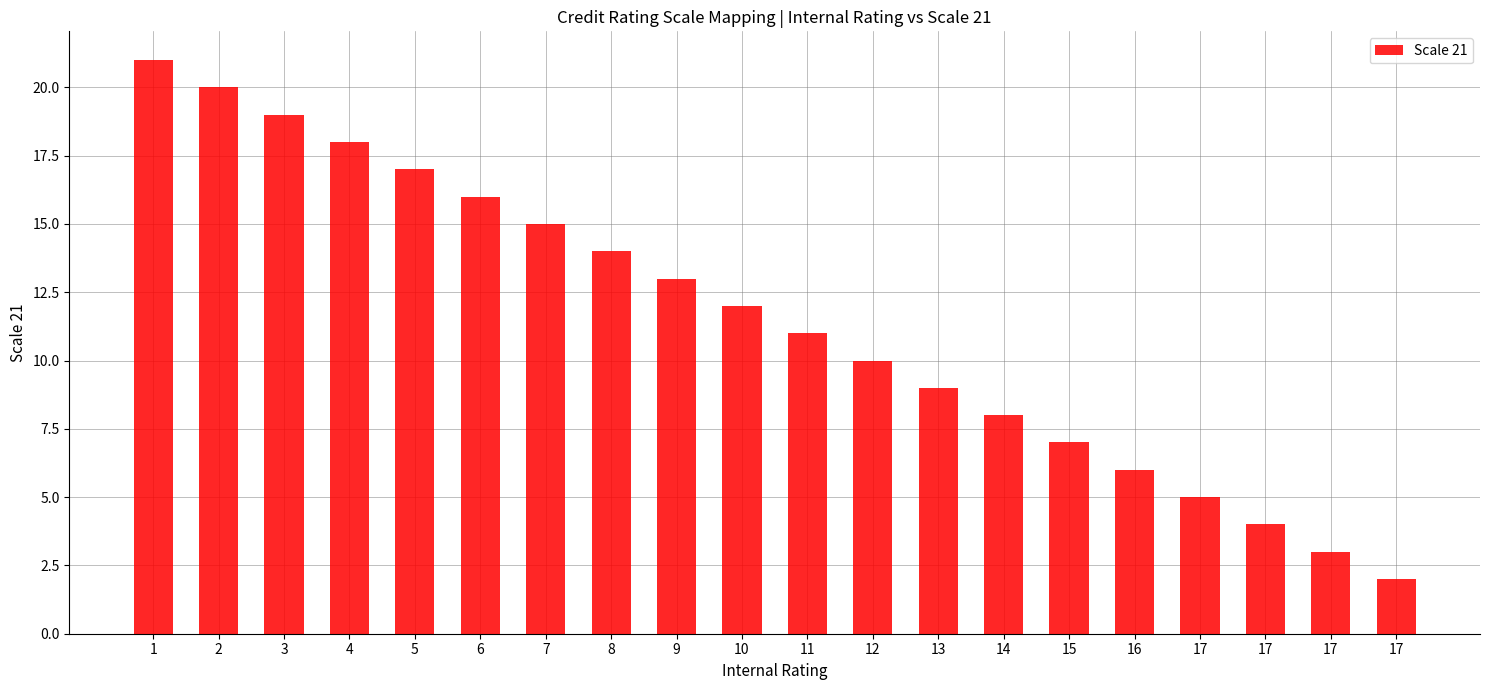

At which label does the data first exceed 12?

1